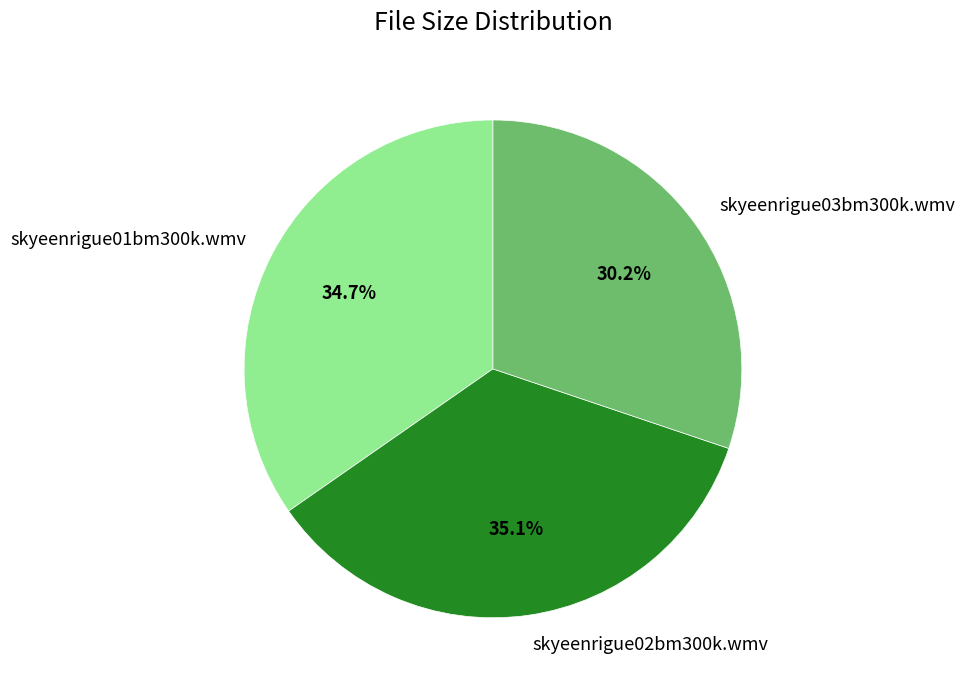

To the nearest percent, what is the combined percentage of skyeenrigue03bm300k.wmv and skyeenrigue02bm300k.wmv?

65%